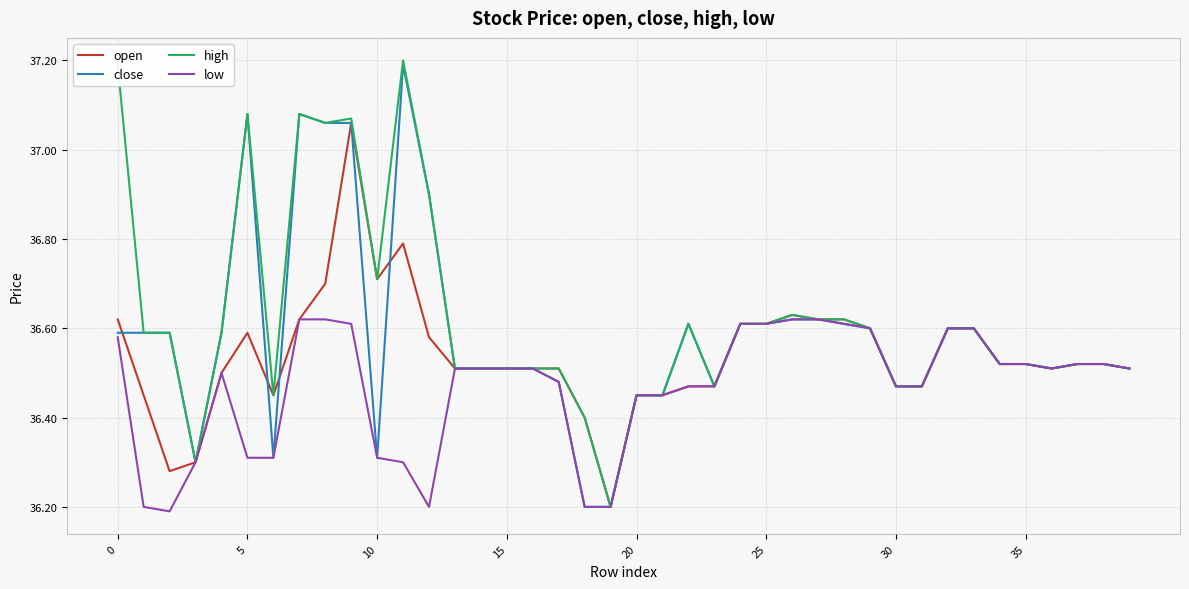

Rank the series by their average value, from lowest to highest.

low, open, close, high